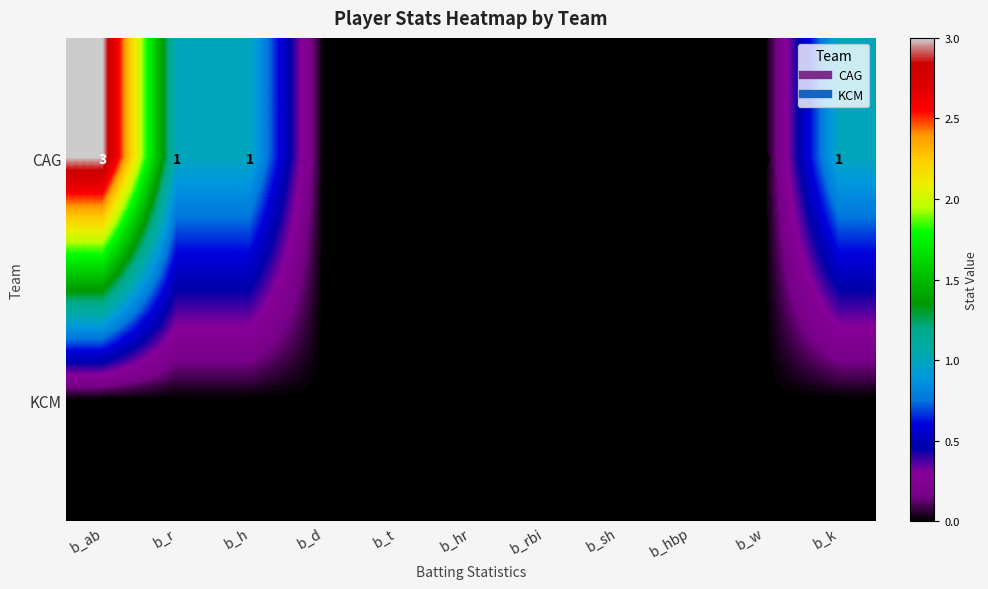

At which category is the sum across all series the highest?

b_ab